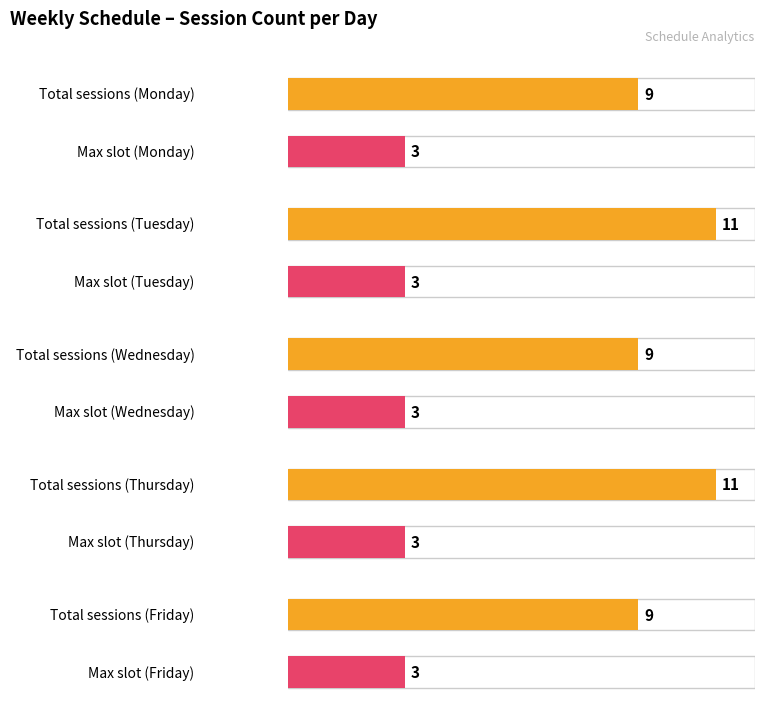

What is the value of the Tuesday bar at the 1st from the left?

3